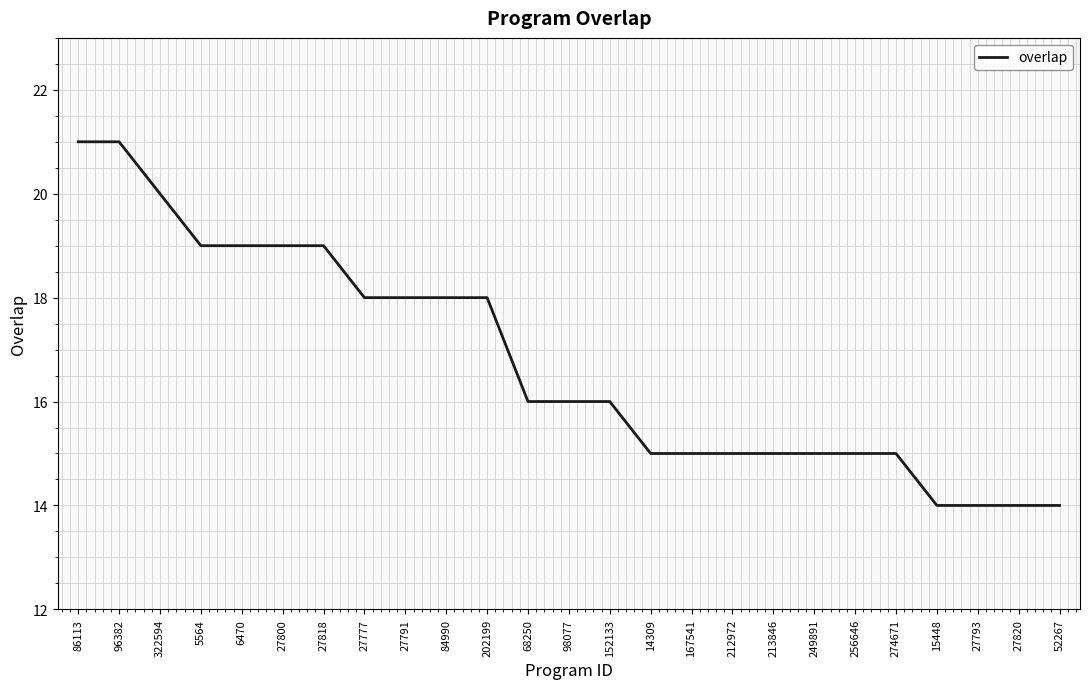

What is the sum of the values at 68250 and 5564?

35